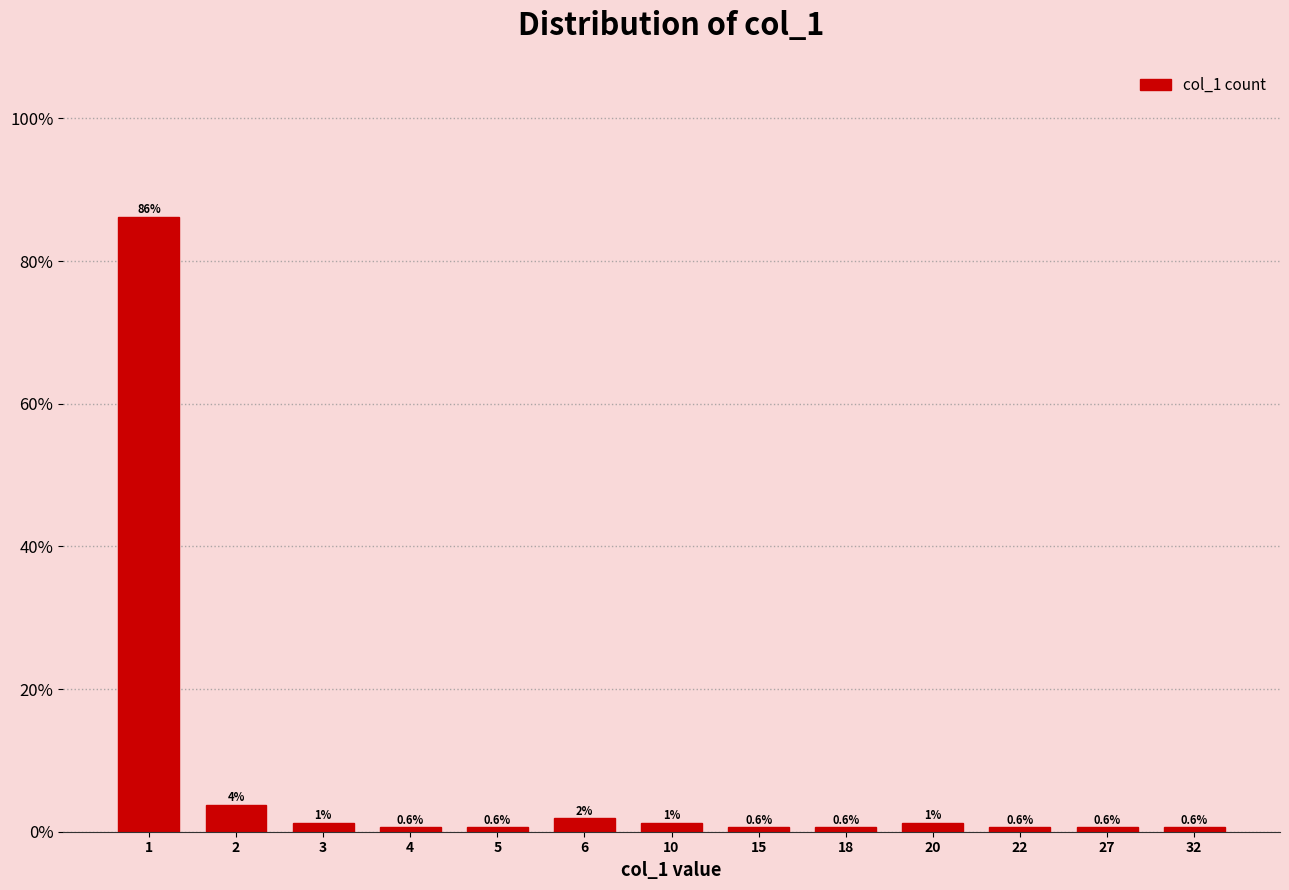

What is the difference between the maximum and minimum values?

85.6